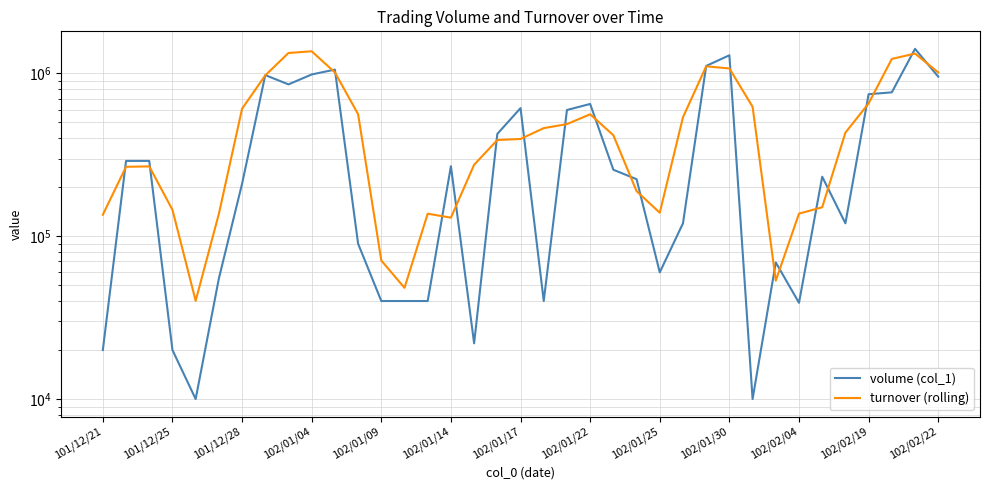

Between 102/02/19 and 21, which is larger?

21